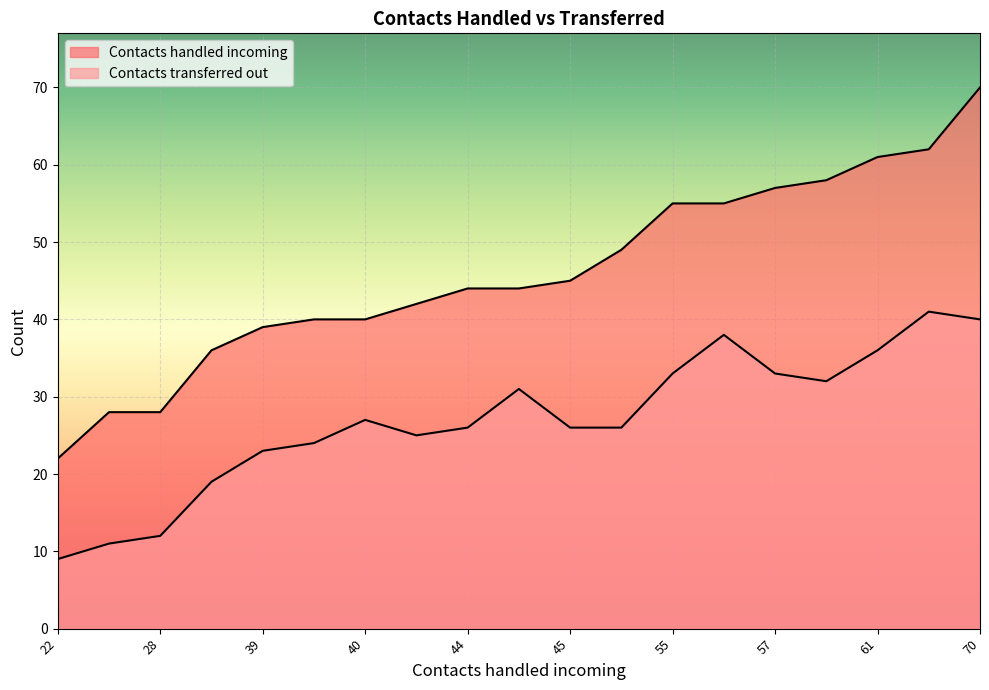

What is the lowest value of the Contacts handled incoming series?

22